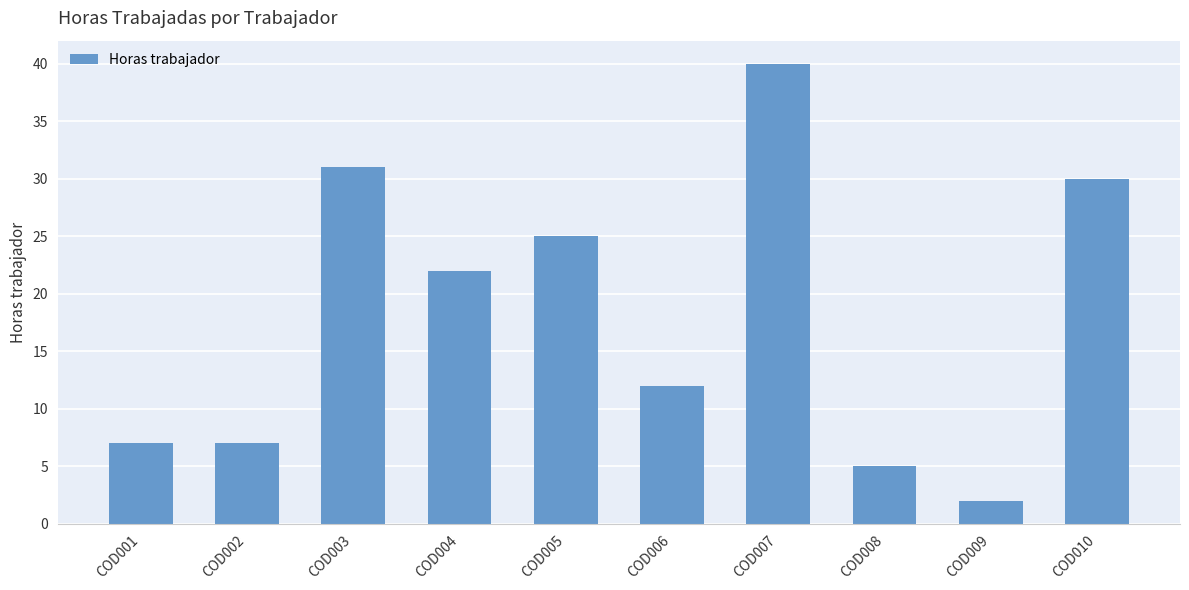

Which label corresponds to the smallest value in the chart?

COD009